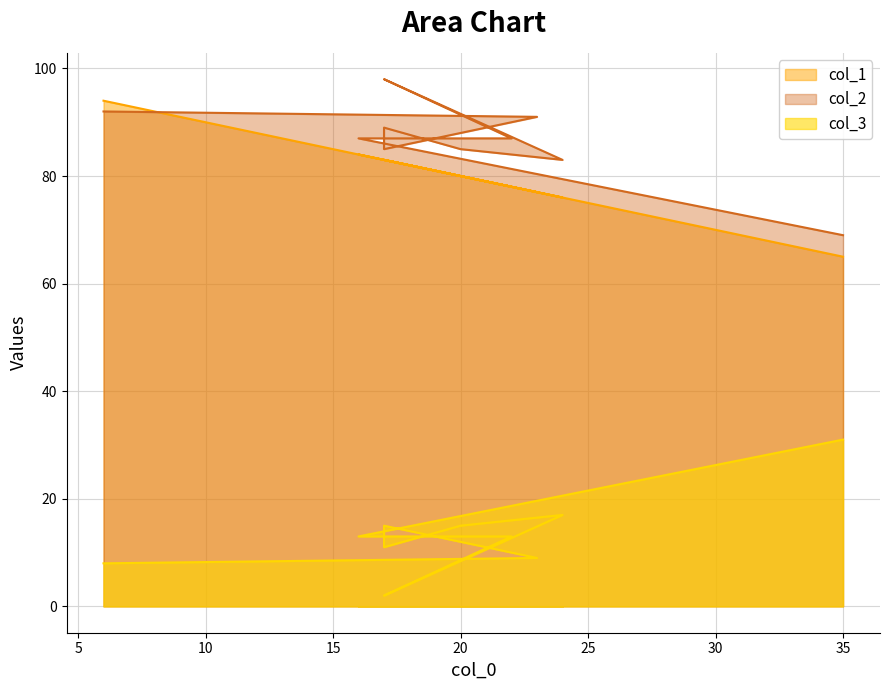

How many interior local peaks does the col_3 series have?

2